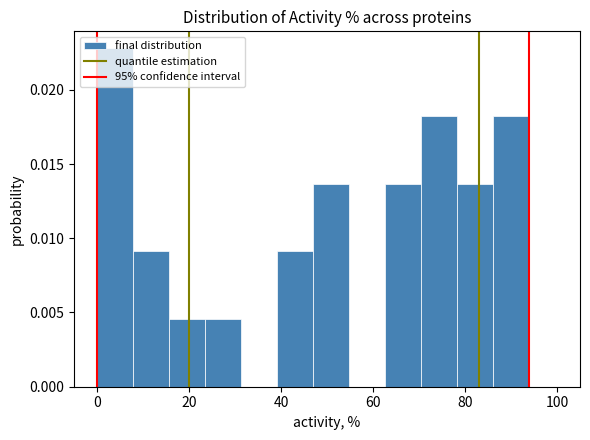

Around what value on the x-axis is the tallest bar? Give the approximate position of its centre, as read against the axis.

4